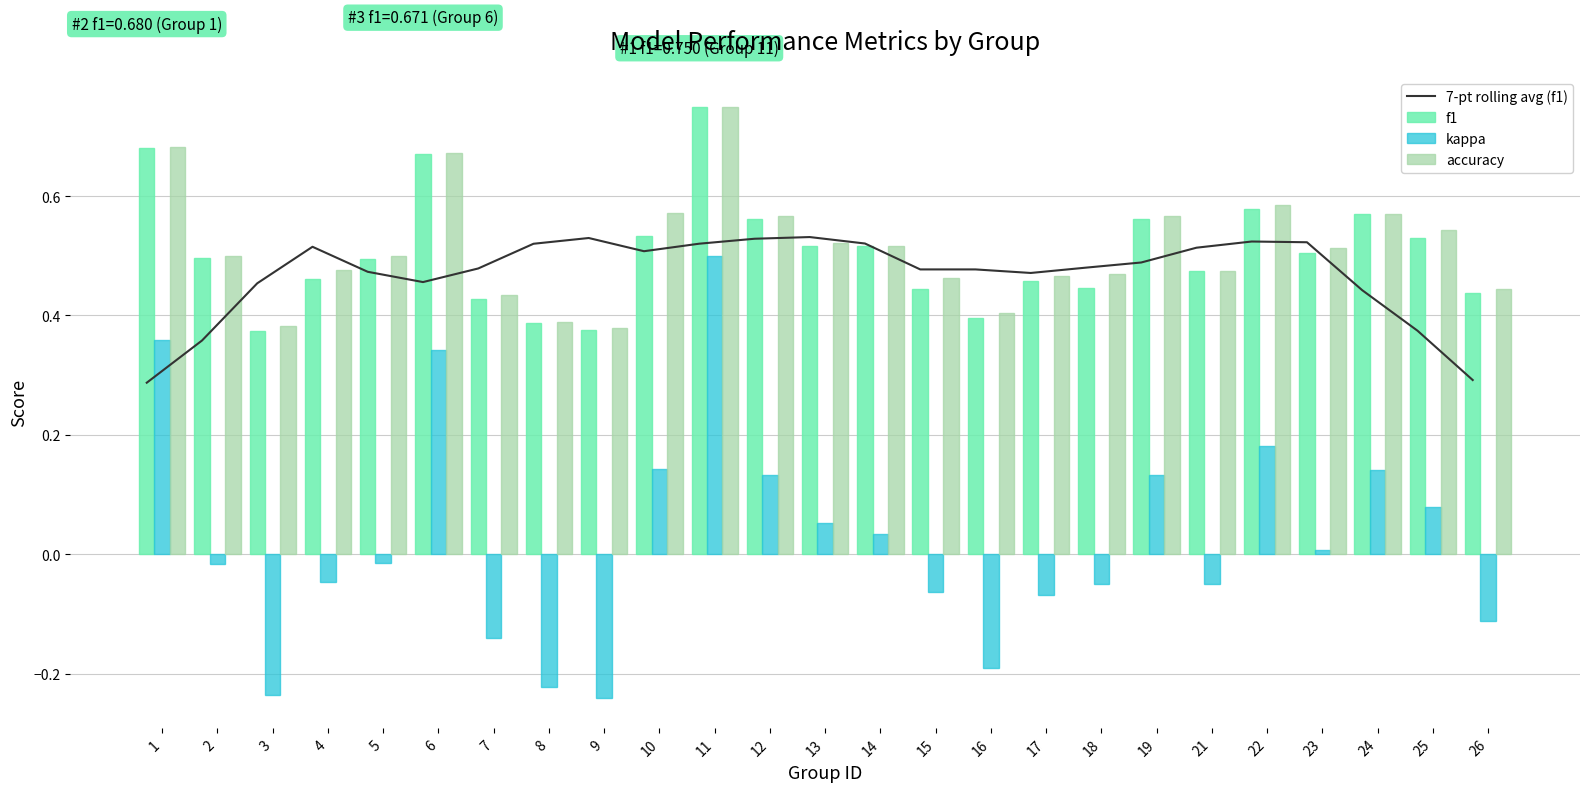

What is the minimum value for accuracy?

0.4